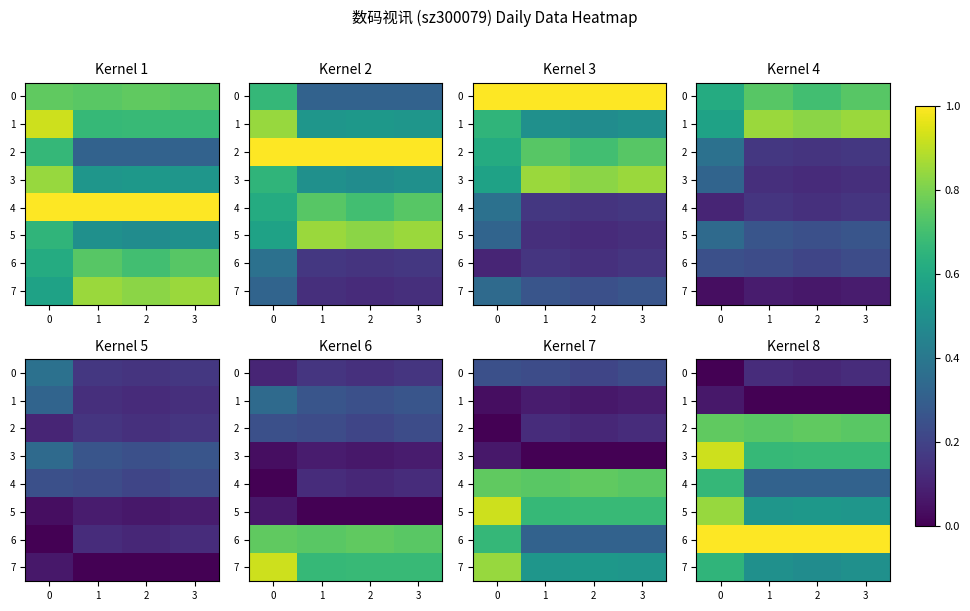

Which series has the largest range (max minus min)?

4